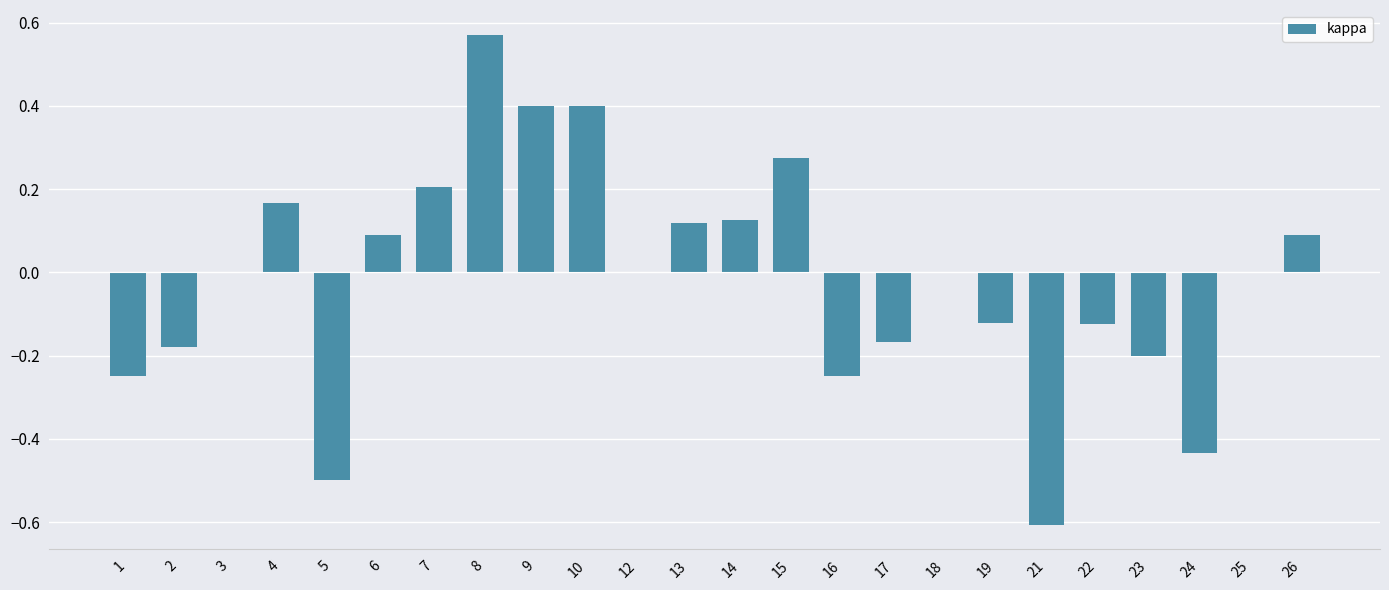

Count the number of categories in the chart.

24